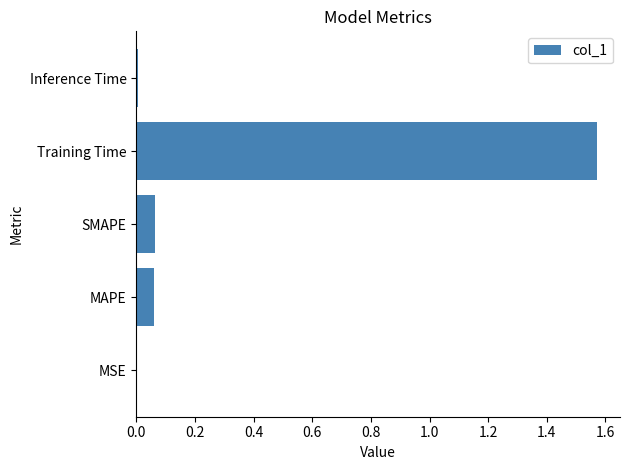

Are the bars horizontal?

Yes